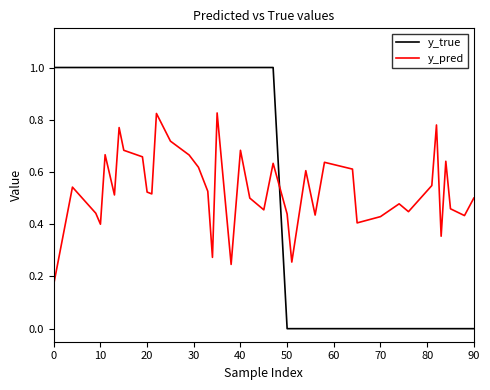

How many intersections are there between y_pred and y_true?

1